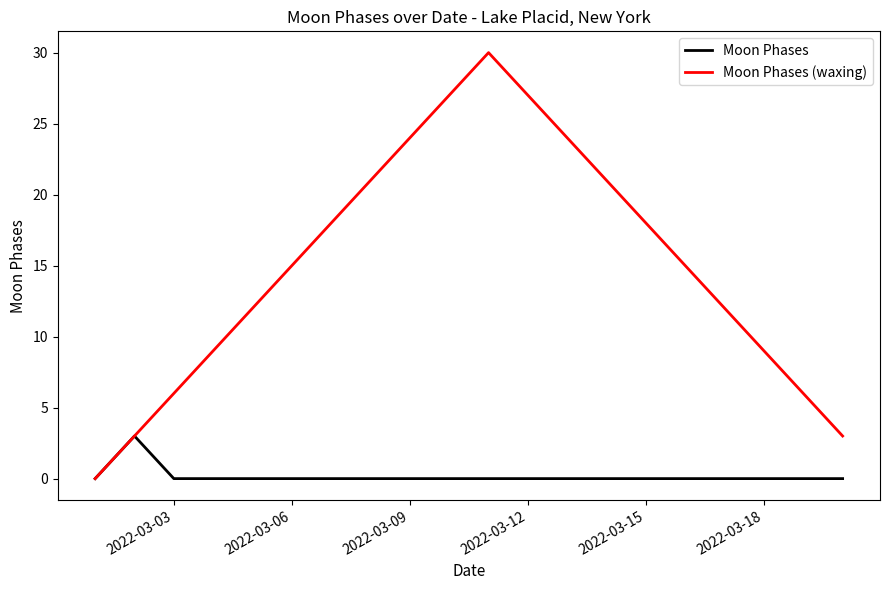

Rank the series by their average value, from highest to lowest.

Moon Phases (waxing), Moon Phases